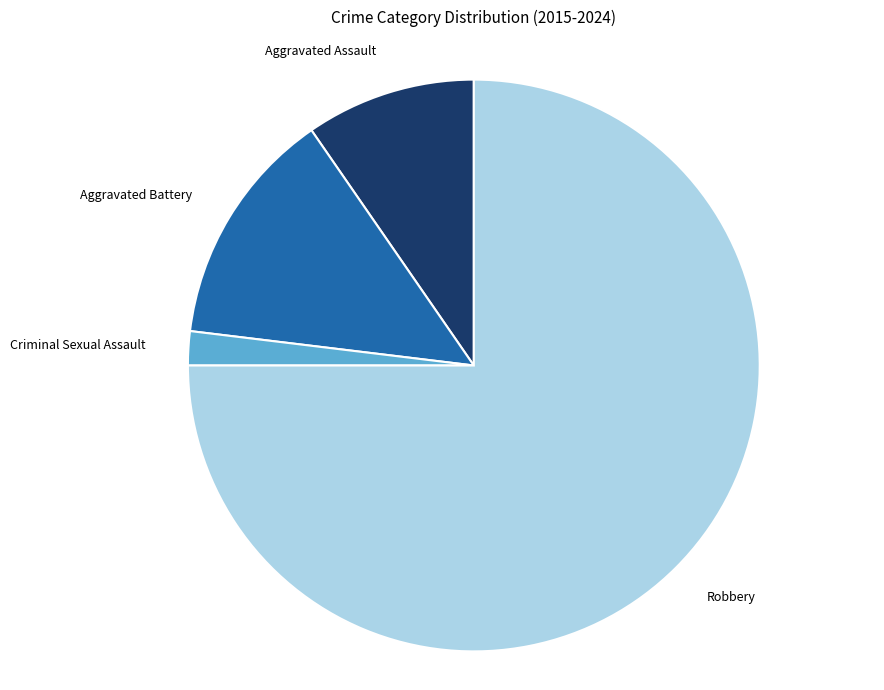

How many segments does this pie chart have?

4